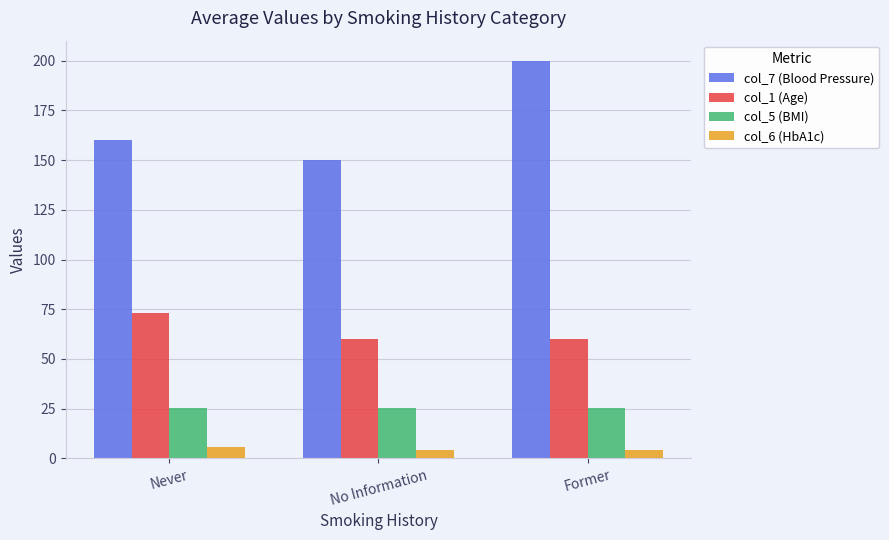

What is the difference between the maximum and minimum values in the col_7 (Blood Pressure) series?

50.0